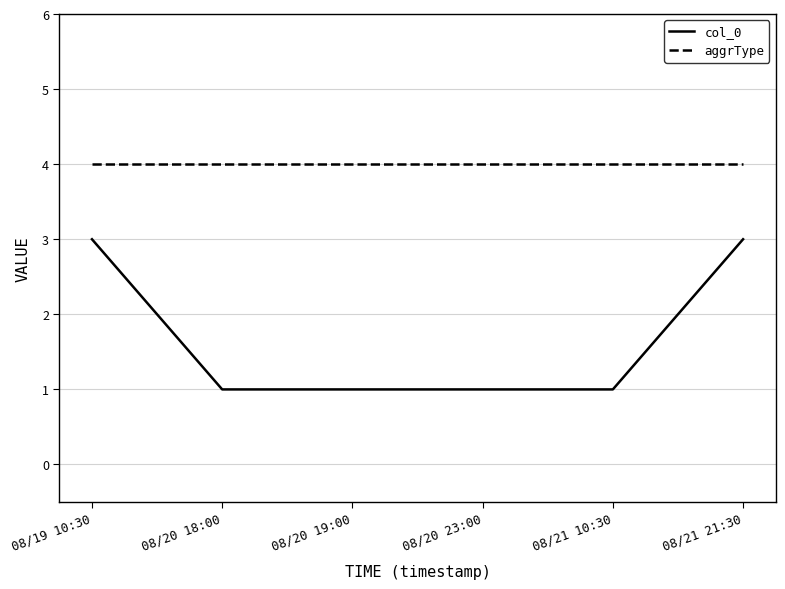

What is the greatest value displayed?

4